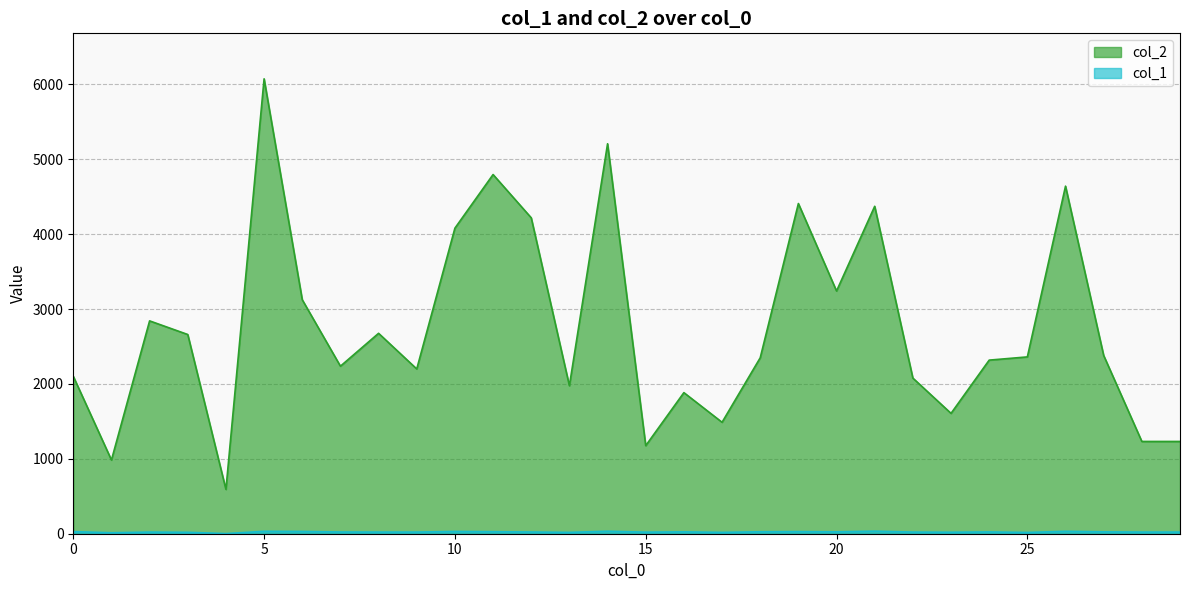

How many lines are shown in the chart?

2